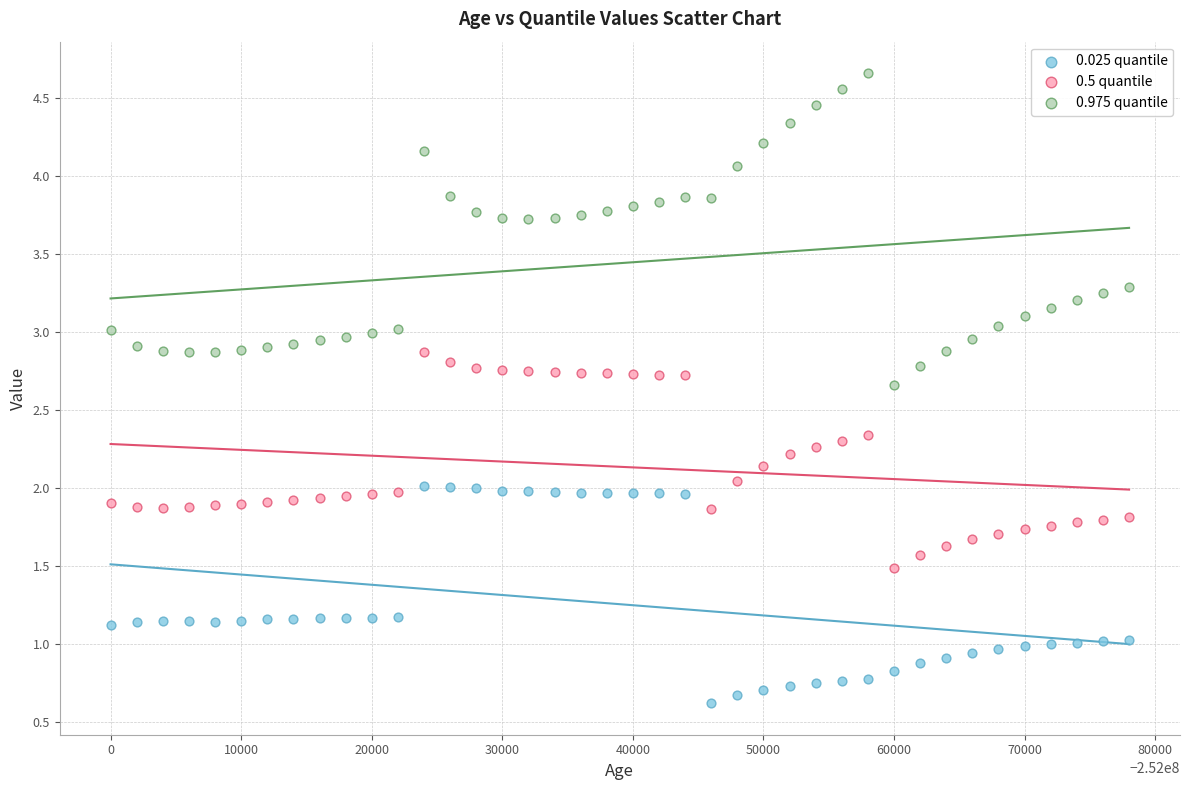

Which series reaches the minimum Y coordinate?

0.025 quantile